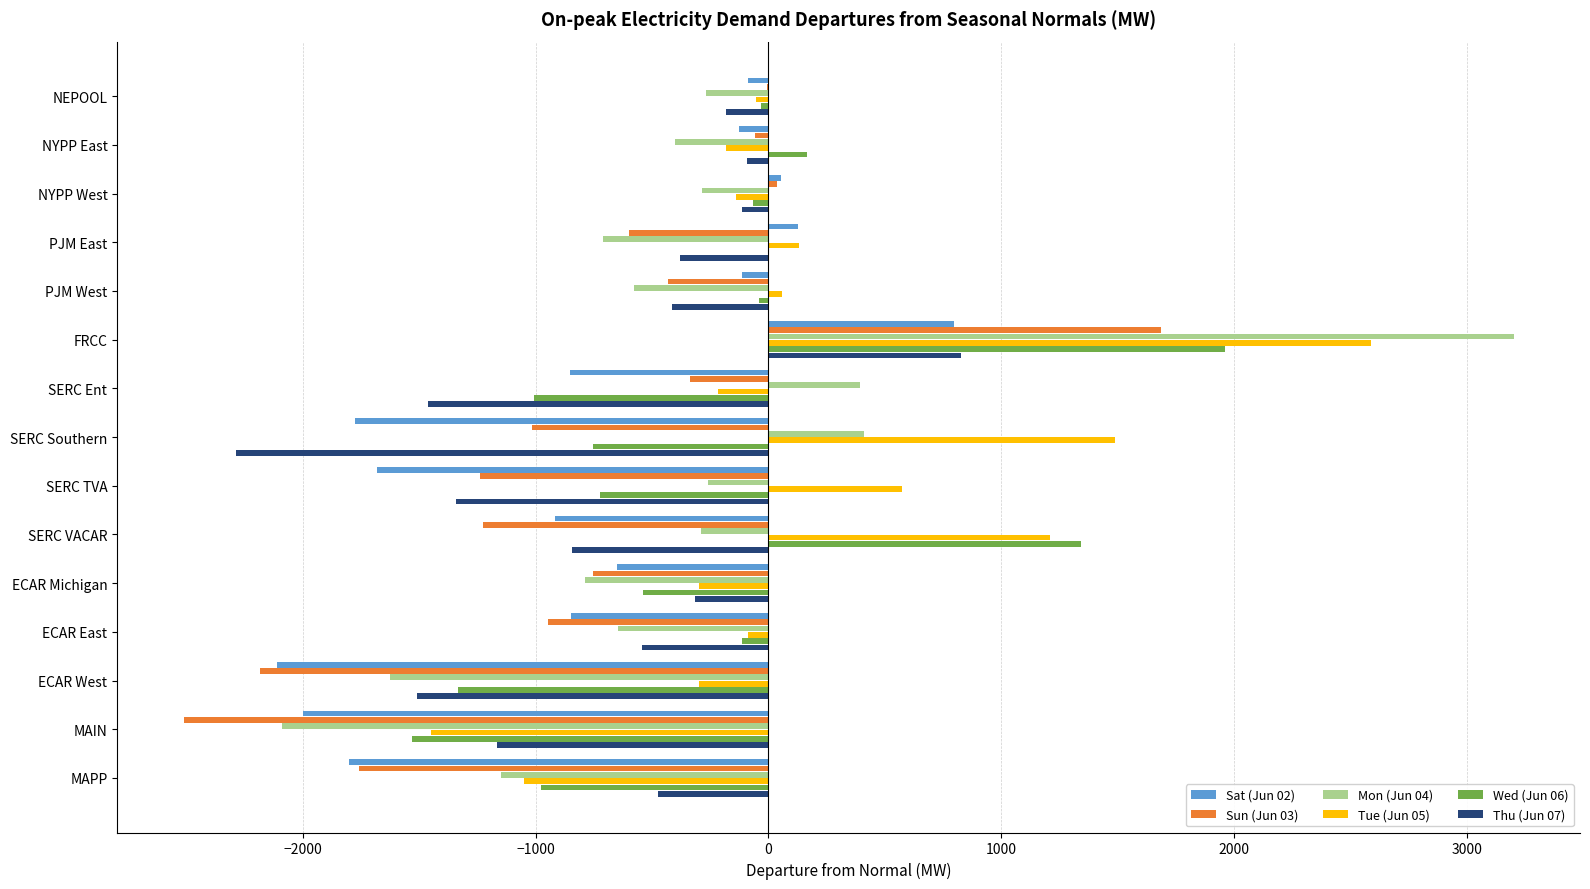

What is the sum of the Tue (Jun 05) values at SERC VACAR and ECAR Michigan?

911.7